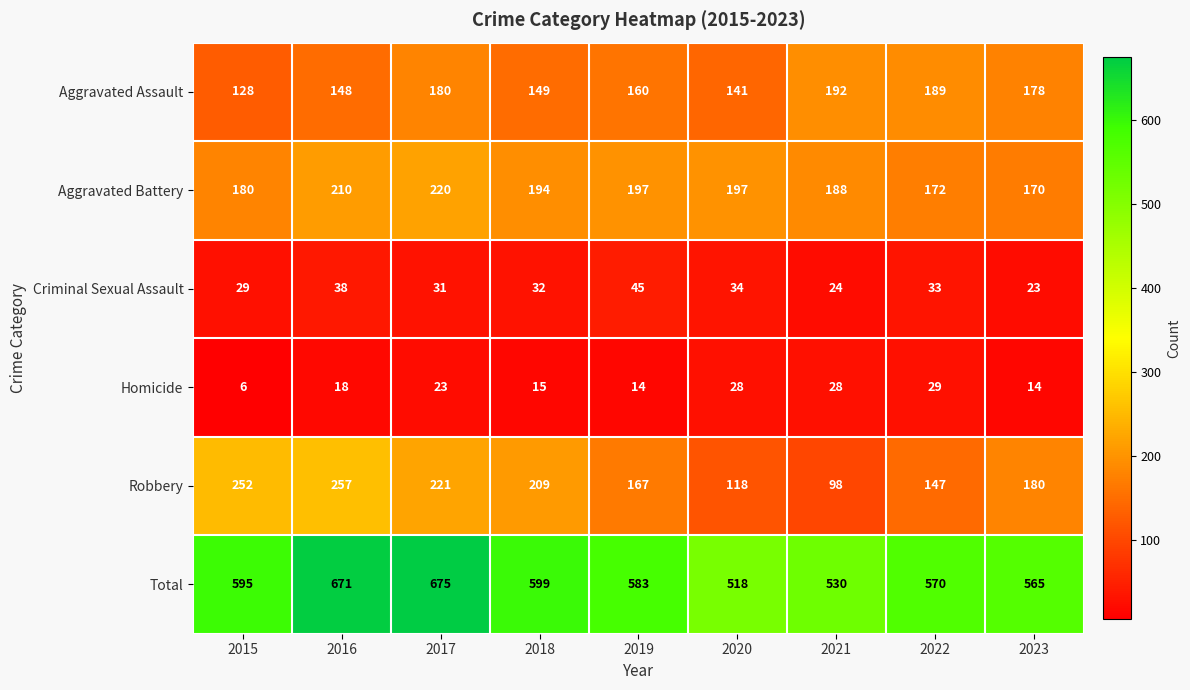

Where does the Robbery series first go above 180?

2015